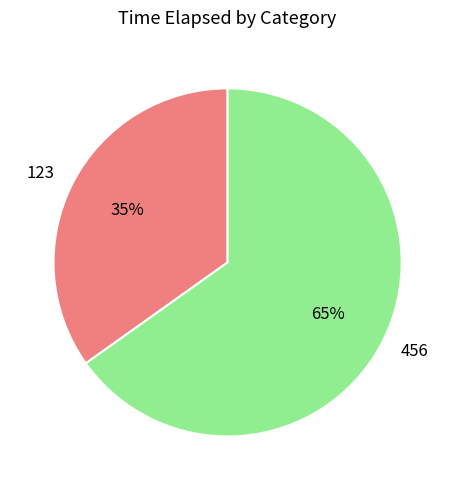

Rank the categories by value from lowest to highest.

123, 456